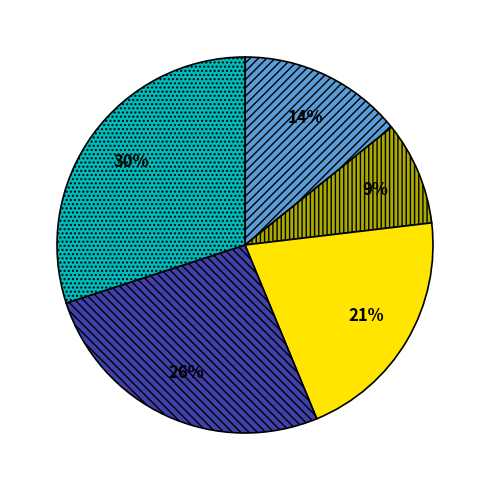

To the nearest percent, what is the difference between the largest and smallest slice percentages?

21%